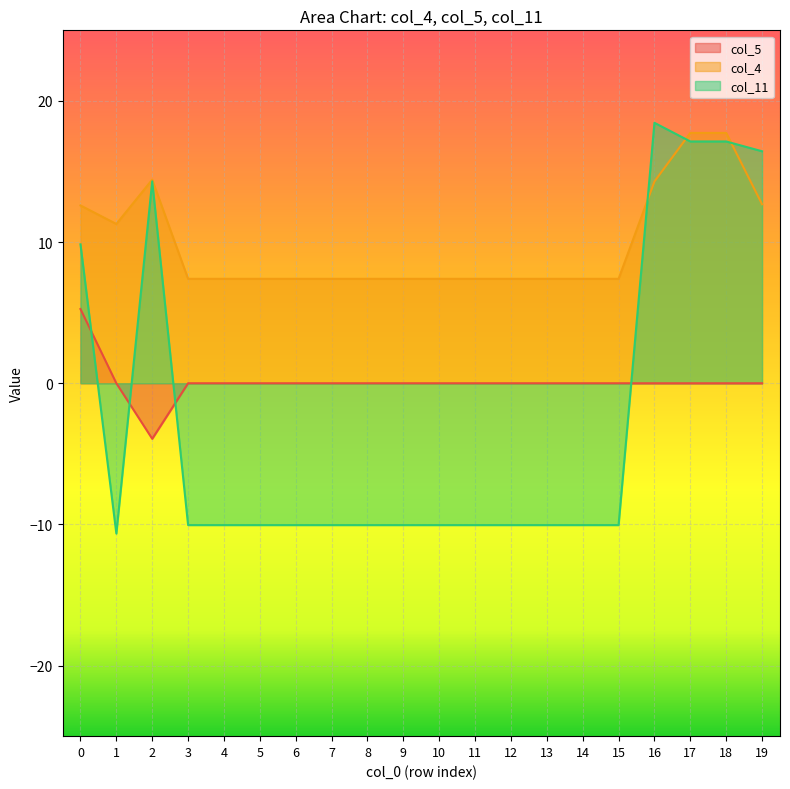

How many values in the col_11 series exceed -10?

6